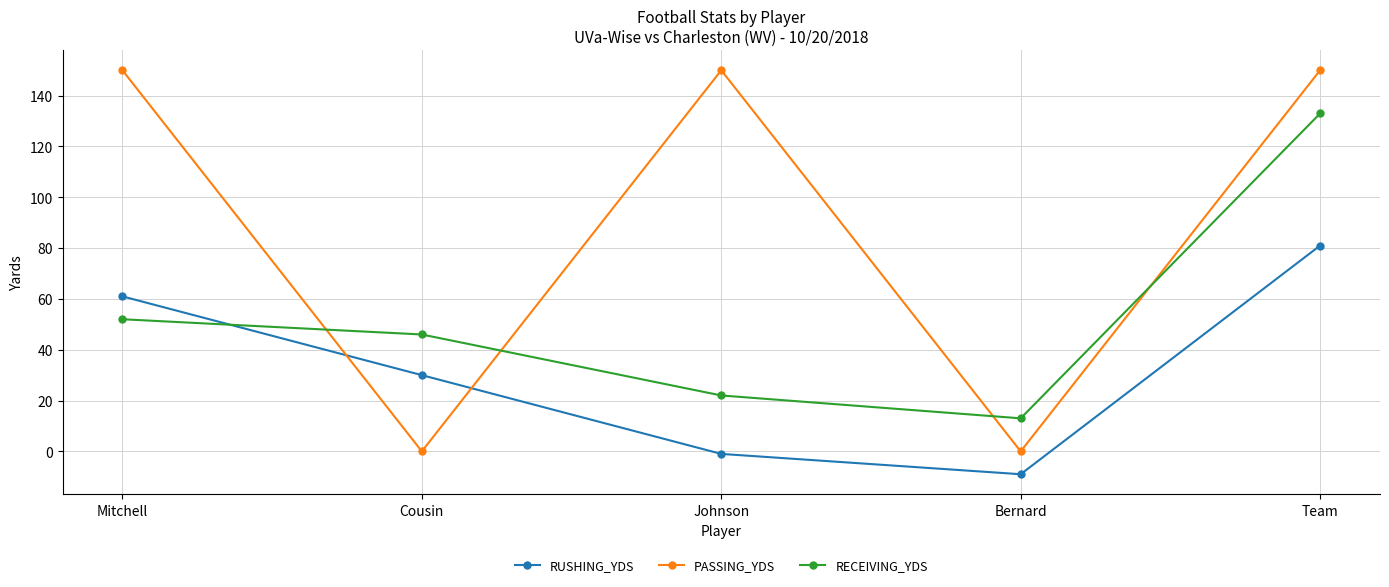

True or false: RECEIVING_YDS has a value of 14 at Johnson.

False